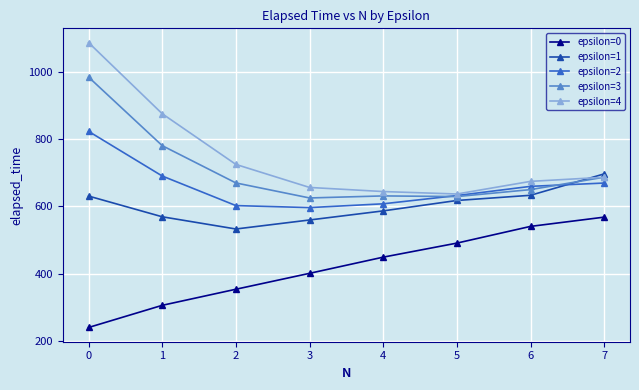

What is the minimum value shown in the chart?

240.6